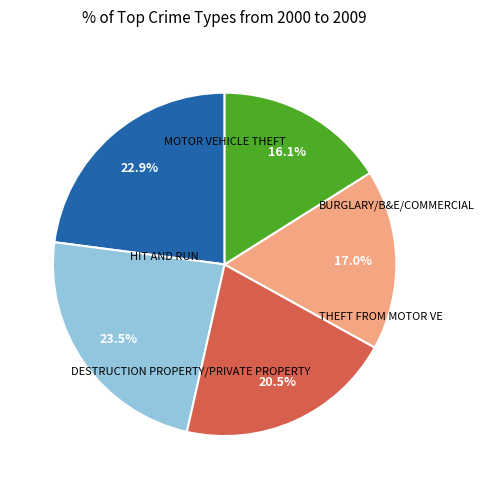

Is there any slice that represents more than half of the pie?

No